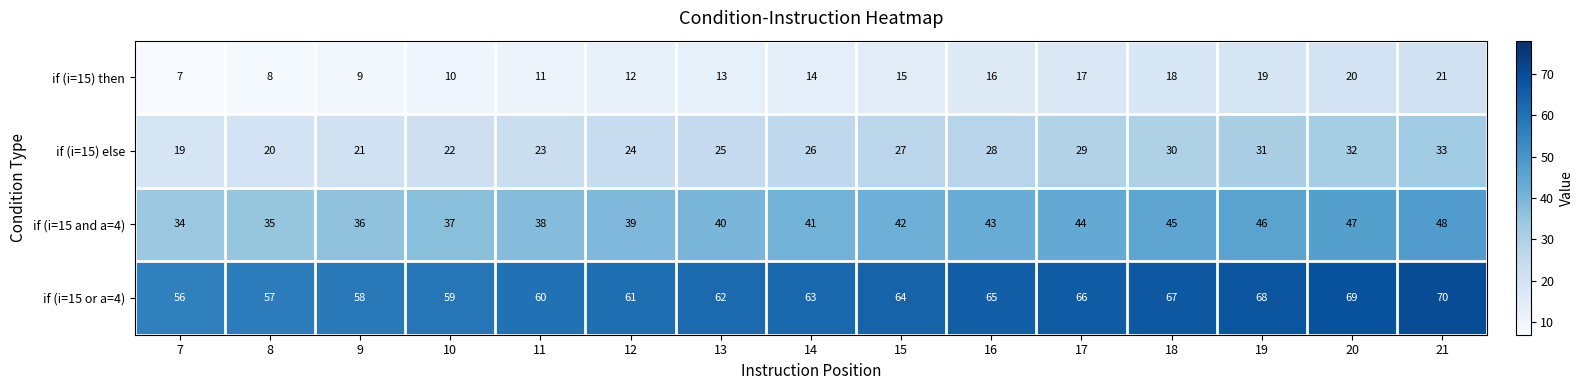

True or false: if (i=15 and a=4) has a value of 24 at 9.

False